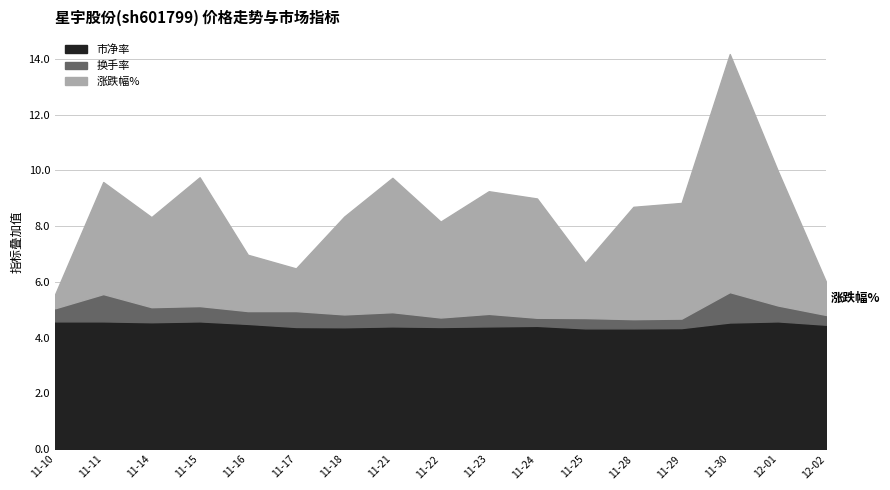

List the labels in order of 涨跌幅% value, smallest first.

2022-11-10, 2022-12-02, 2022-11-17, 2022-11-25, 2022-11-16, 2022-11-14, 2022-11-22, 2022-11-18, 2022-11-11, 2022-11-28, 2022-11-29, 2022-11-24, 2022-11-23, 2022-11-15, 2022-11-21, 2022-12-01, 2022-11-30